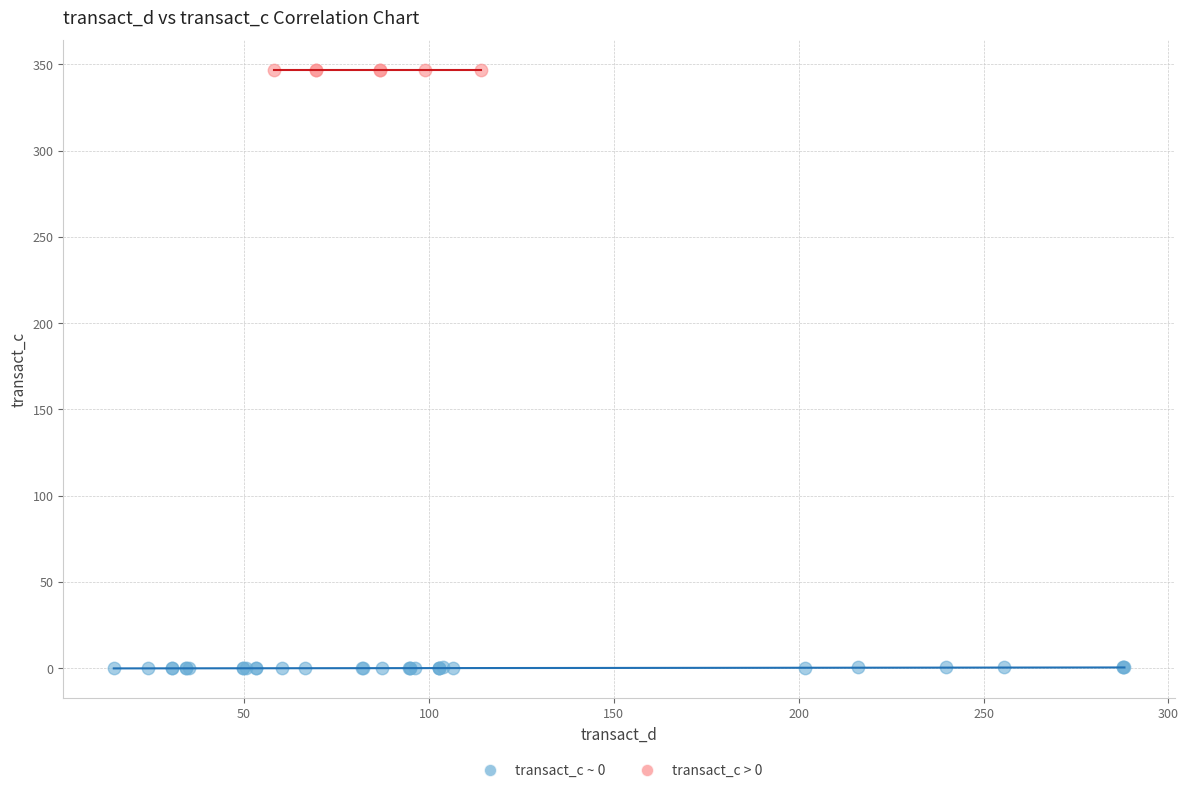

Which series reaches the maximum Y coordinate?

transact_c > 0